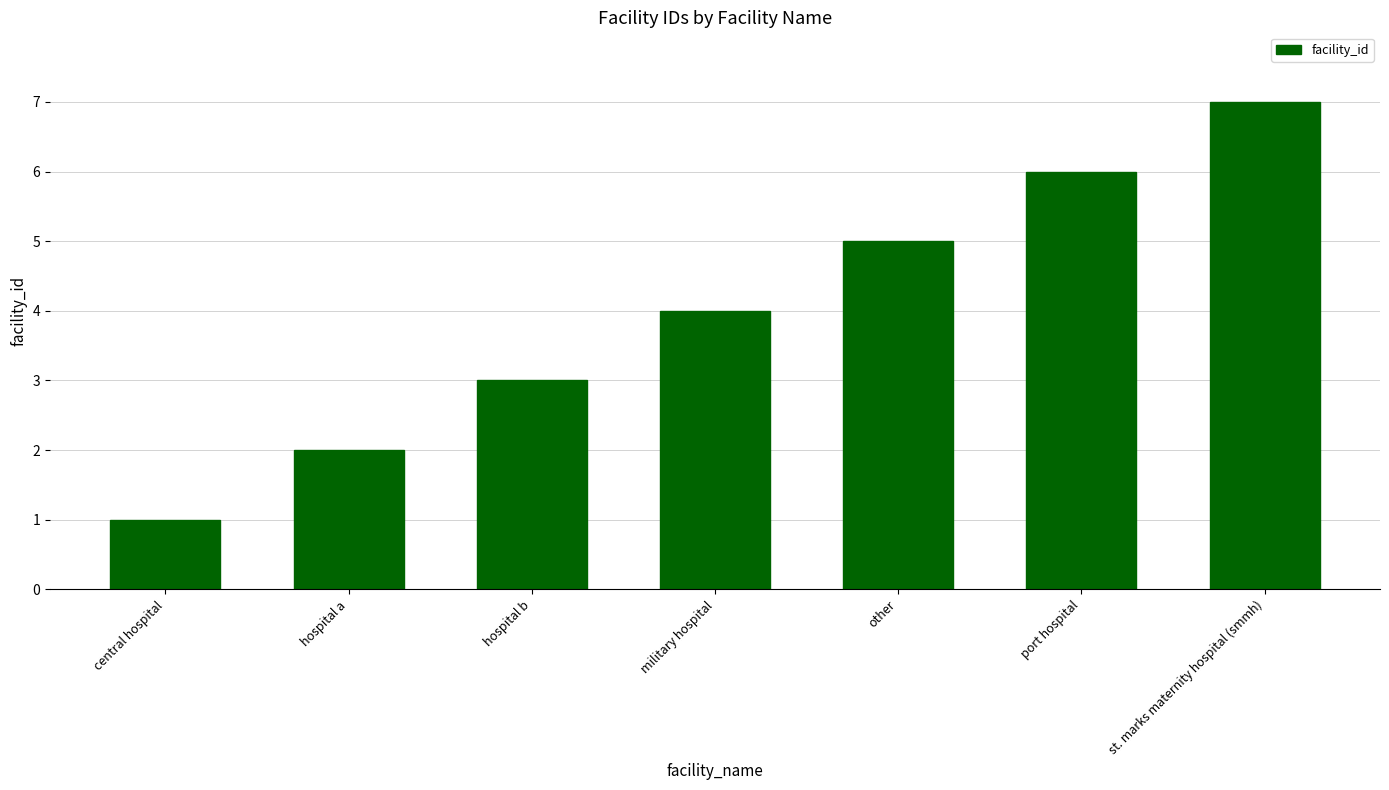

Which has a higher value, hospital a or military hospital?

military hospital